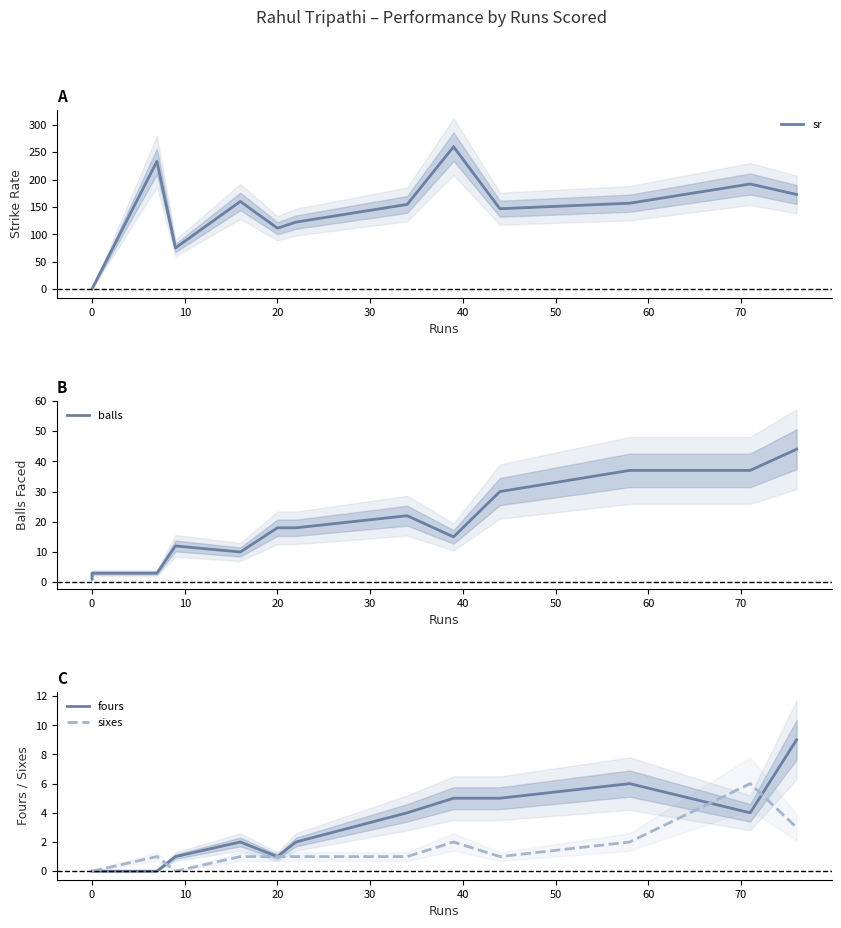

Reading right to left, list all the values displayed in this chart.

sr: 172.7	191.9	156.8	146.7	260.0	154.5	122.2	111.1	160.0	75.0	233.3	0.0	0.0
balls: 44.0	37.0	37.0	30.0	15.0	22.0	18.0	18.0	10.0	12.0	3.0	3.0	1.0
fours: 9.0	4.0	6.0	5.0	5.0	4.0	2.0	1.0	2.0	1.0	0.0	0.0	0.0
sixes: 3.0	6.0	2.0	1.0	2.0	1.0	1.0	1.0	1.0	0.0	1.0	0.0	0.0